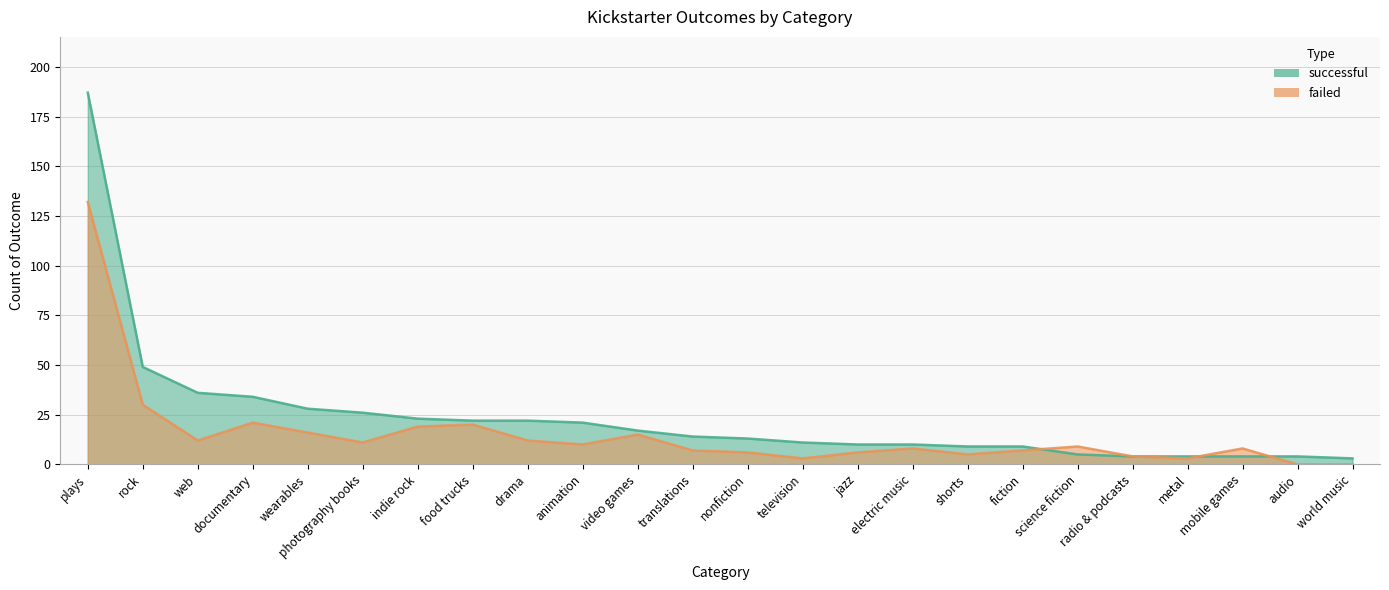

What are all the series names shown in the legend?

successful, failed